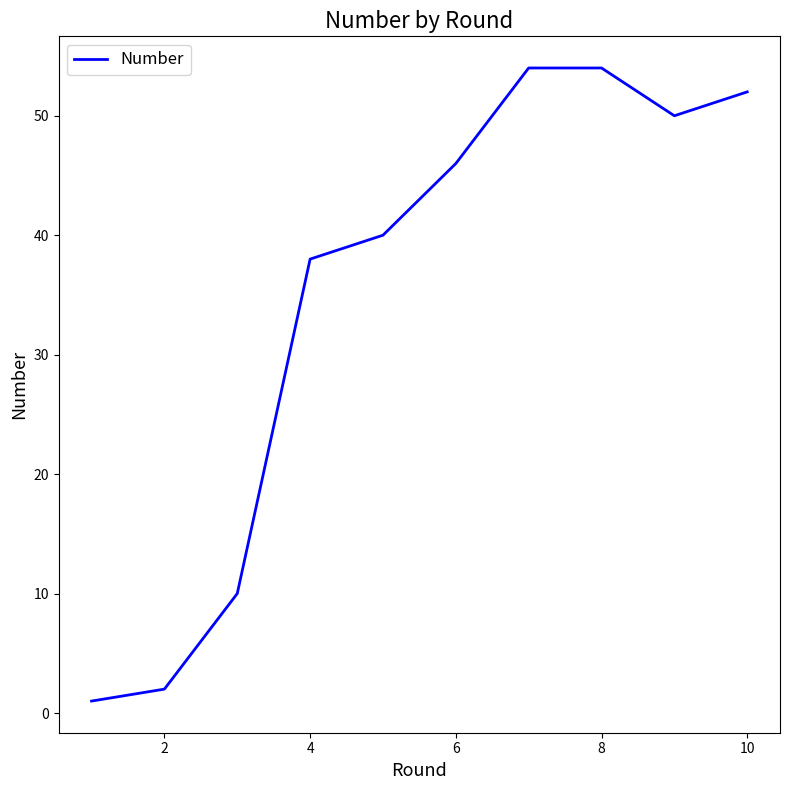

What is the difference between the maximum and minimum values?

53